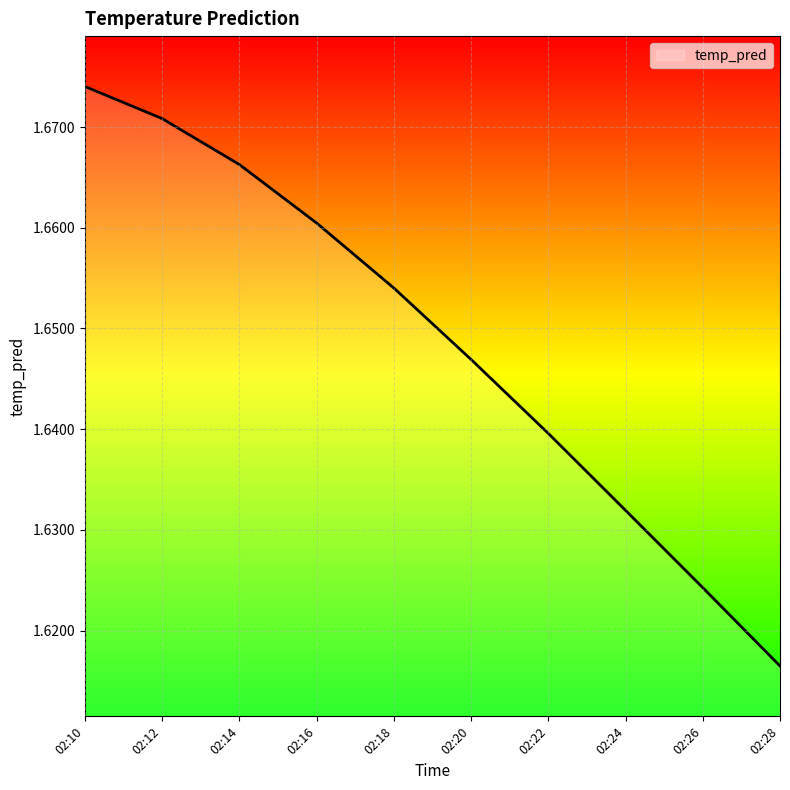

True or false: the data shows 0.5 at 02:24.

False